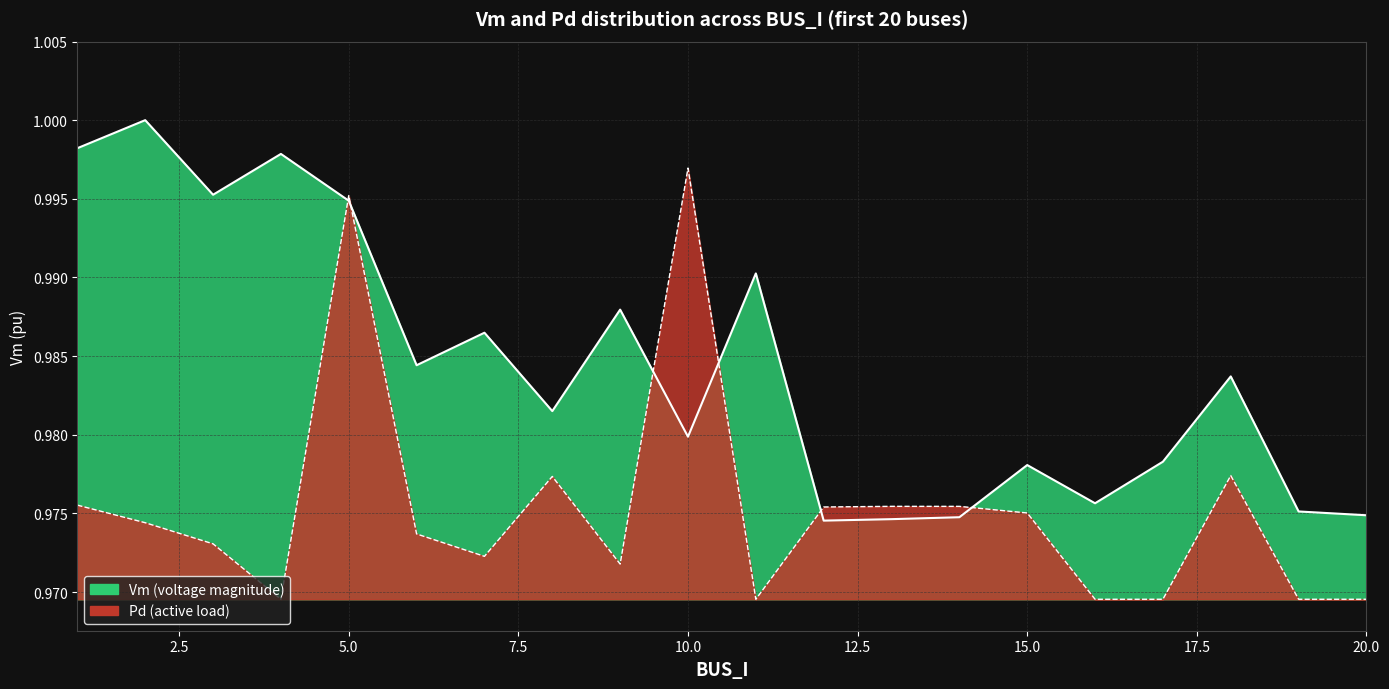

How many interior local peaks does the Pd series have?

5